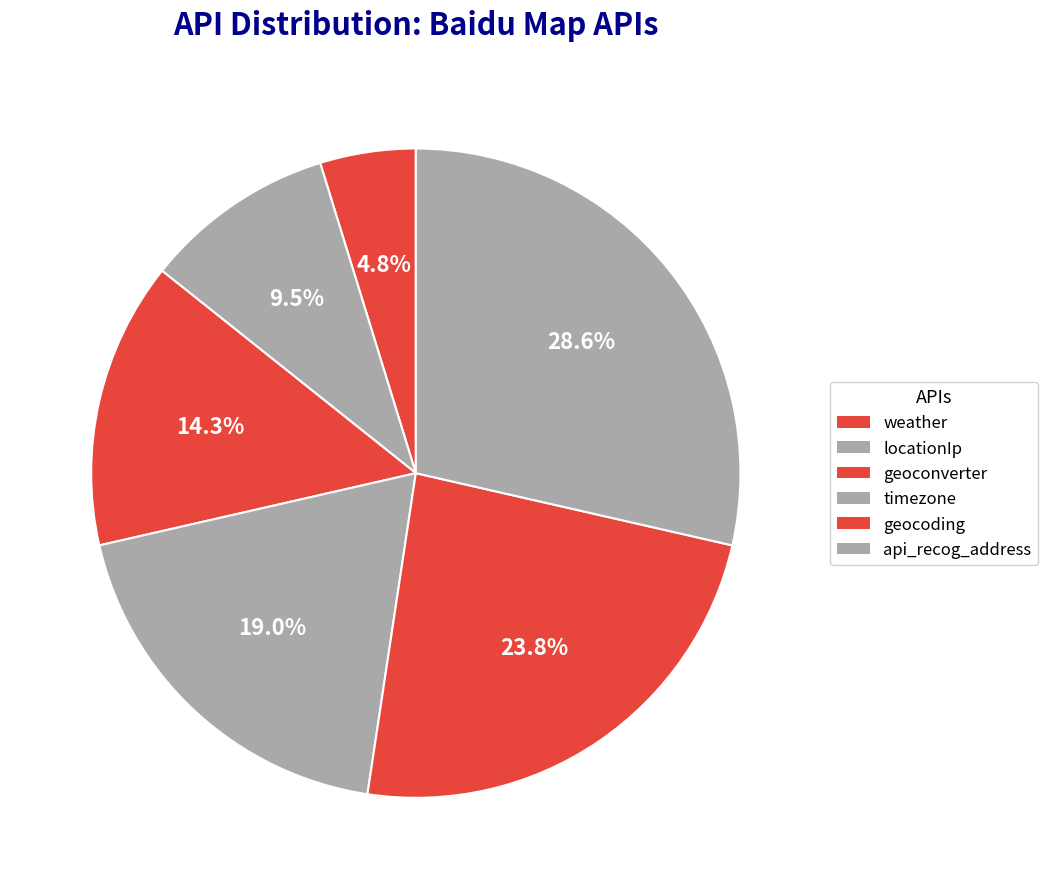

Is there a majority slice in this chart?

No